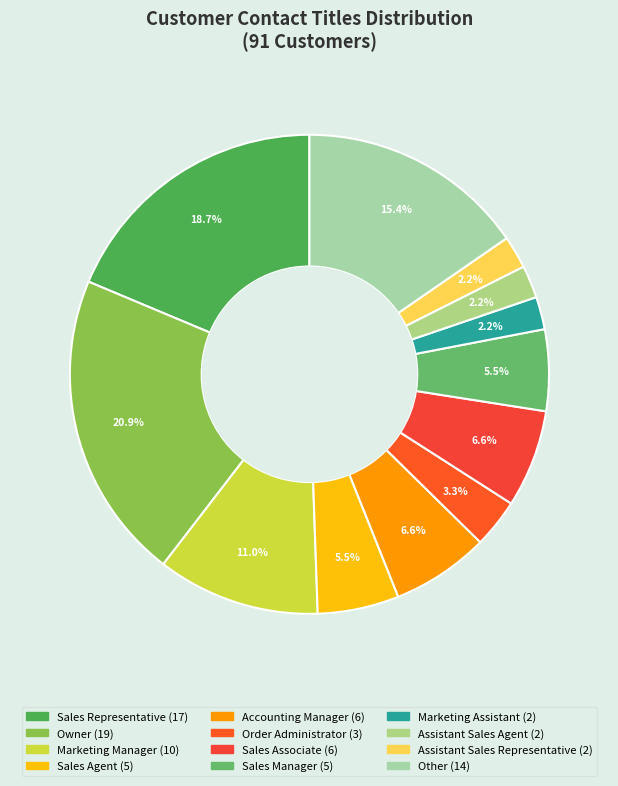

The Assistant Sales Agent slice represents 2% of the pie. True or false?

True